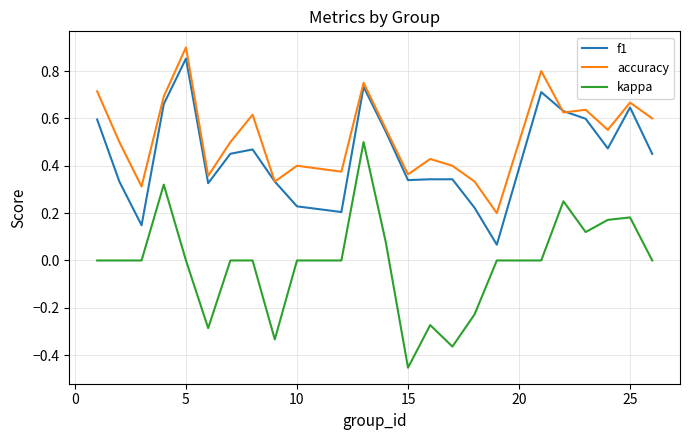

Which series has the widest spread of values?

kappa